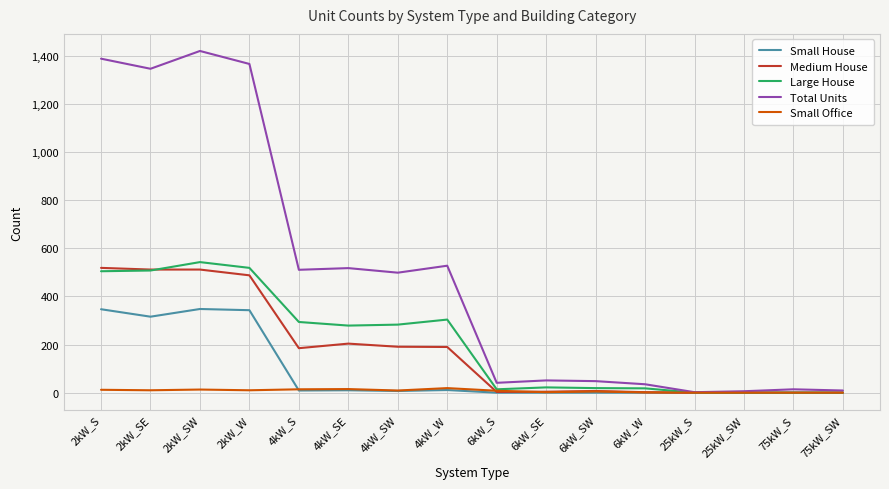

At how many categories does at least one series exceed 970?

4